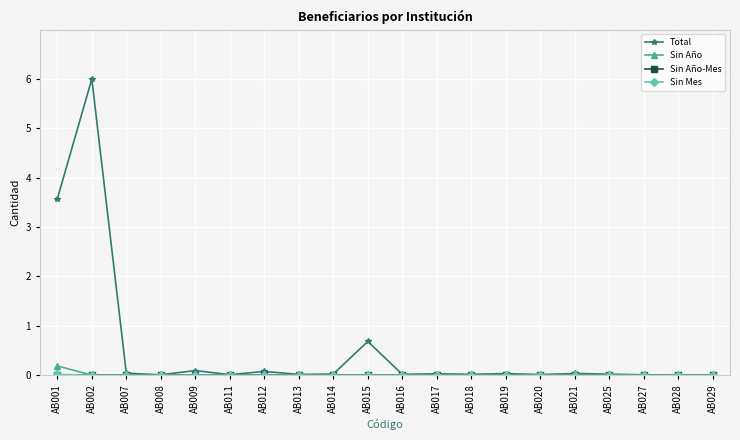

At which category does Total reach its first local peak?

AB002